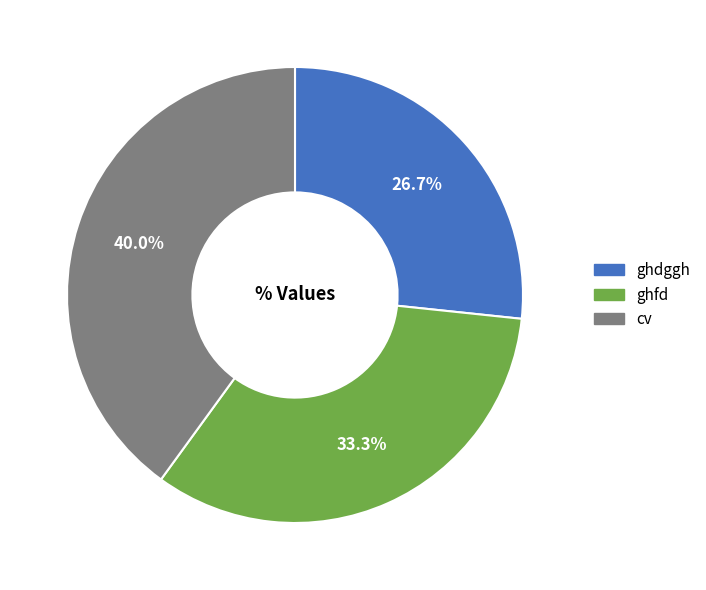

The ghdggh slice represents 27% of the pie. True or false?

True